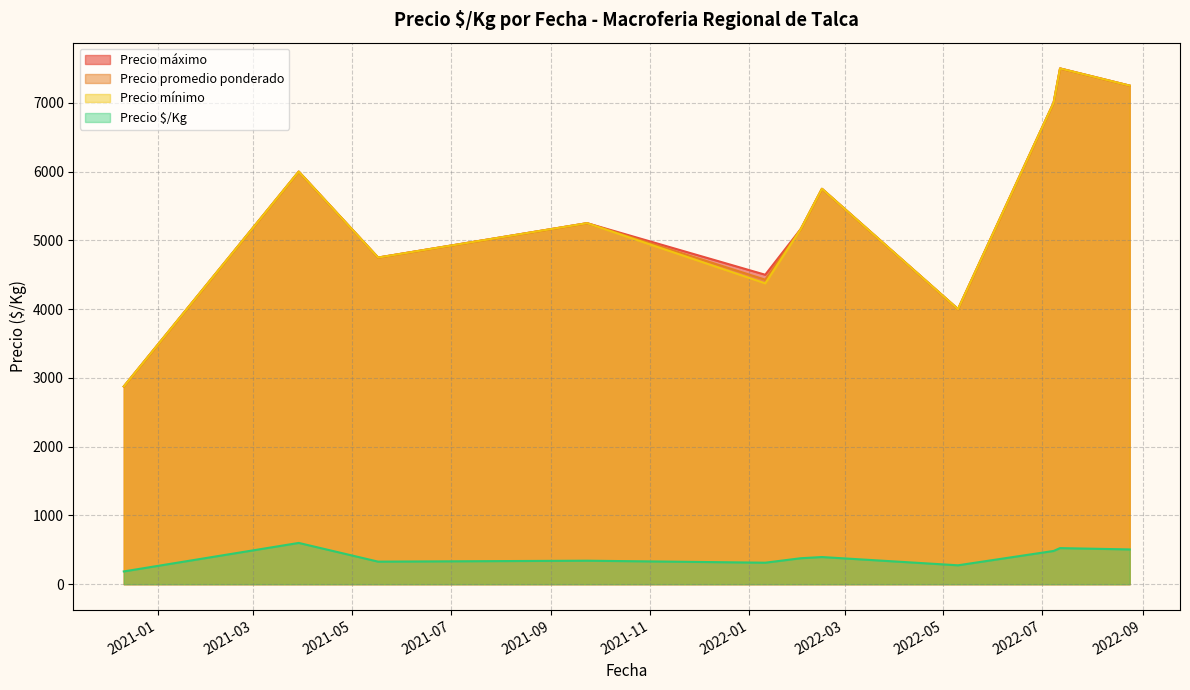

Which series has the largest total across all categories?

Precio máximo